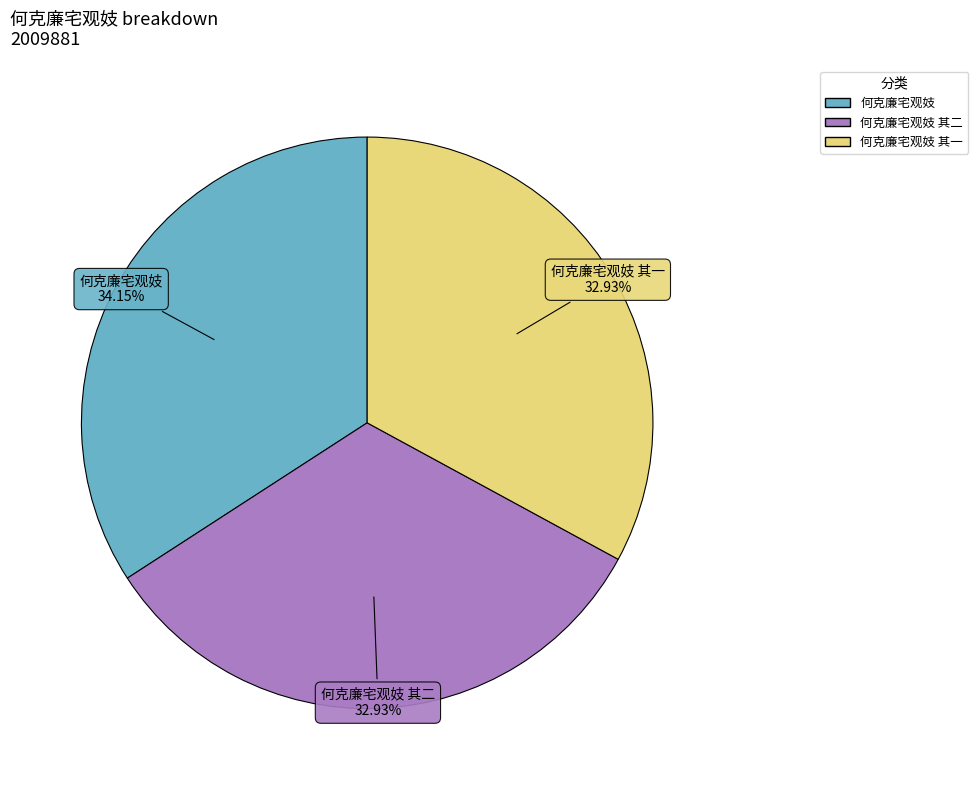

Is there any slice that represents more than half of the pie?

No